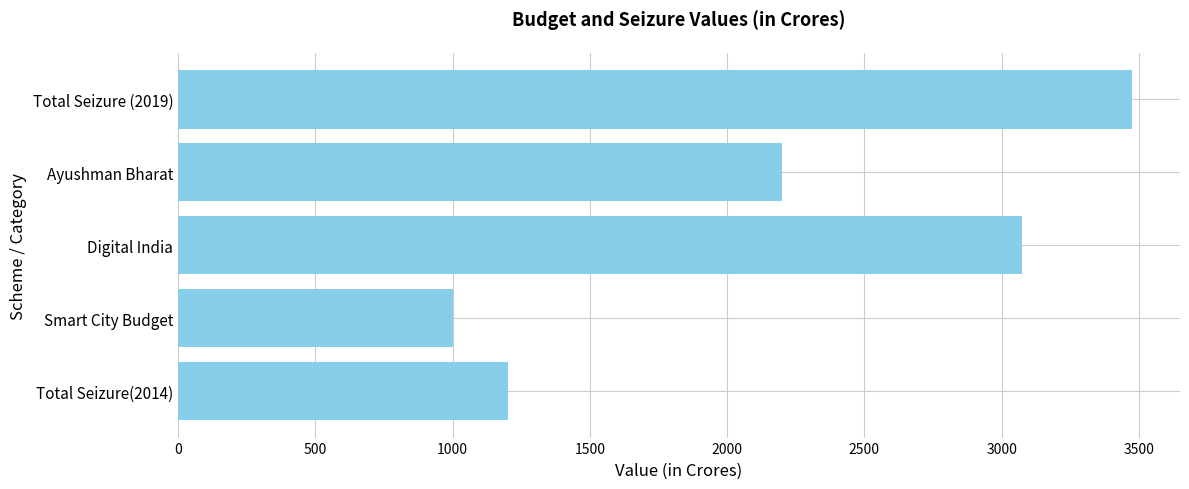

The chart shows a value of 3475.8 at Total Seizure (2019). True or false?

True